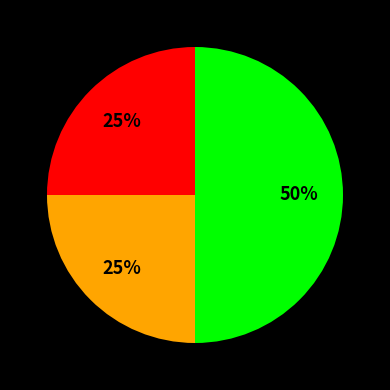

To the nearest percent, what is the average slice percentage?

33%